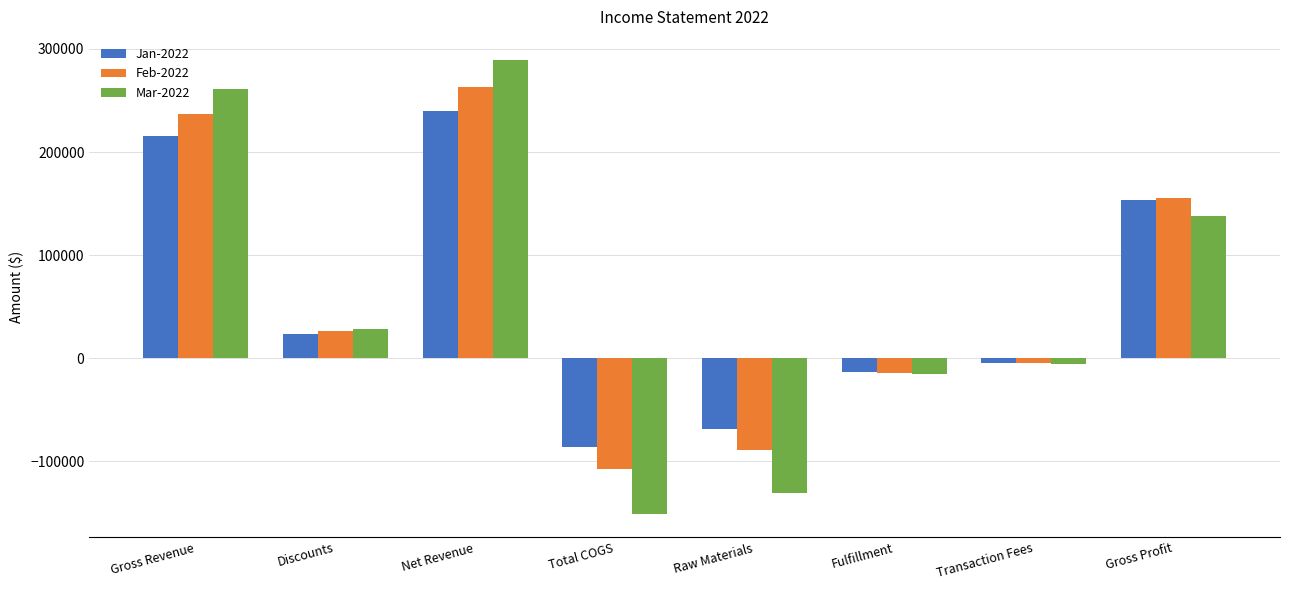

Reading right to left, what are all the values shown in this chart?

Jan-2022: 153118.6	-4313.2	-12939.6	-69011.2	-86264.0	239382.6	23722.6	215660.0
Feb-2022: 155749.8	-4744.5	-14233.6	-88593.0	-107571.1	263320.9	26094.9	237226.0
Mar-2022: 138302.8	-5219.0	-15656.9	-130474.3	-151350.2	289652.9	28704.3	260948.6